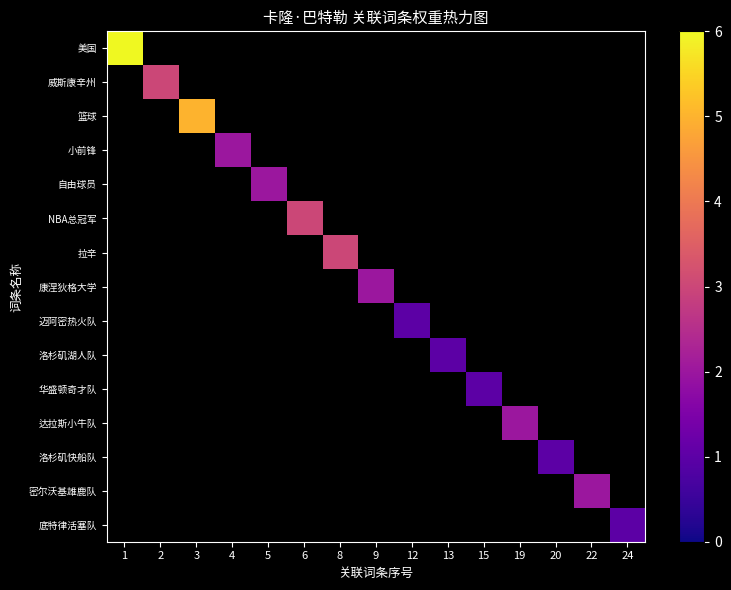

Which series has the widest spread of values?

美国